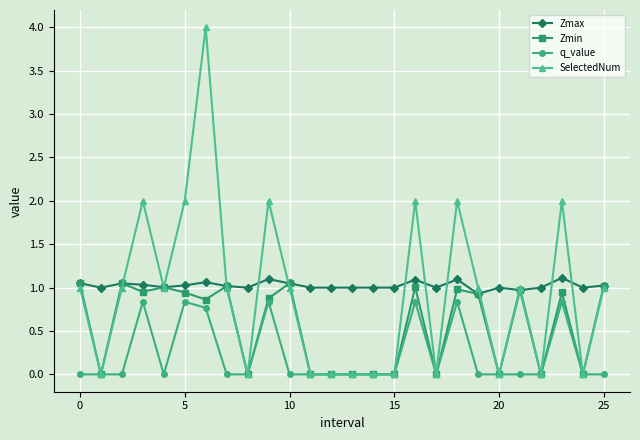

Which series has the largest range (max minus min)?

SelectedNum